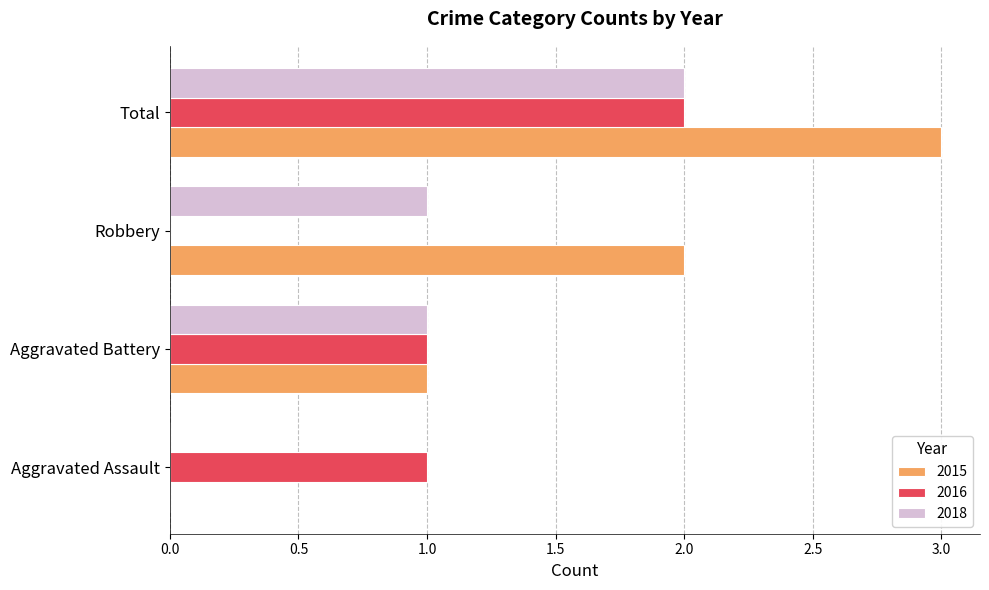

What value does the 2016 series have at Aggravated Battery?

1